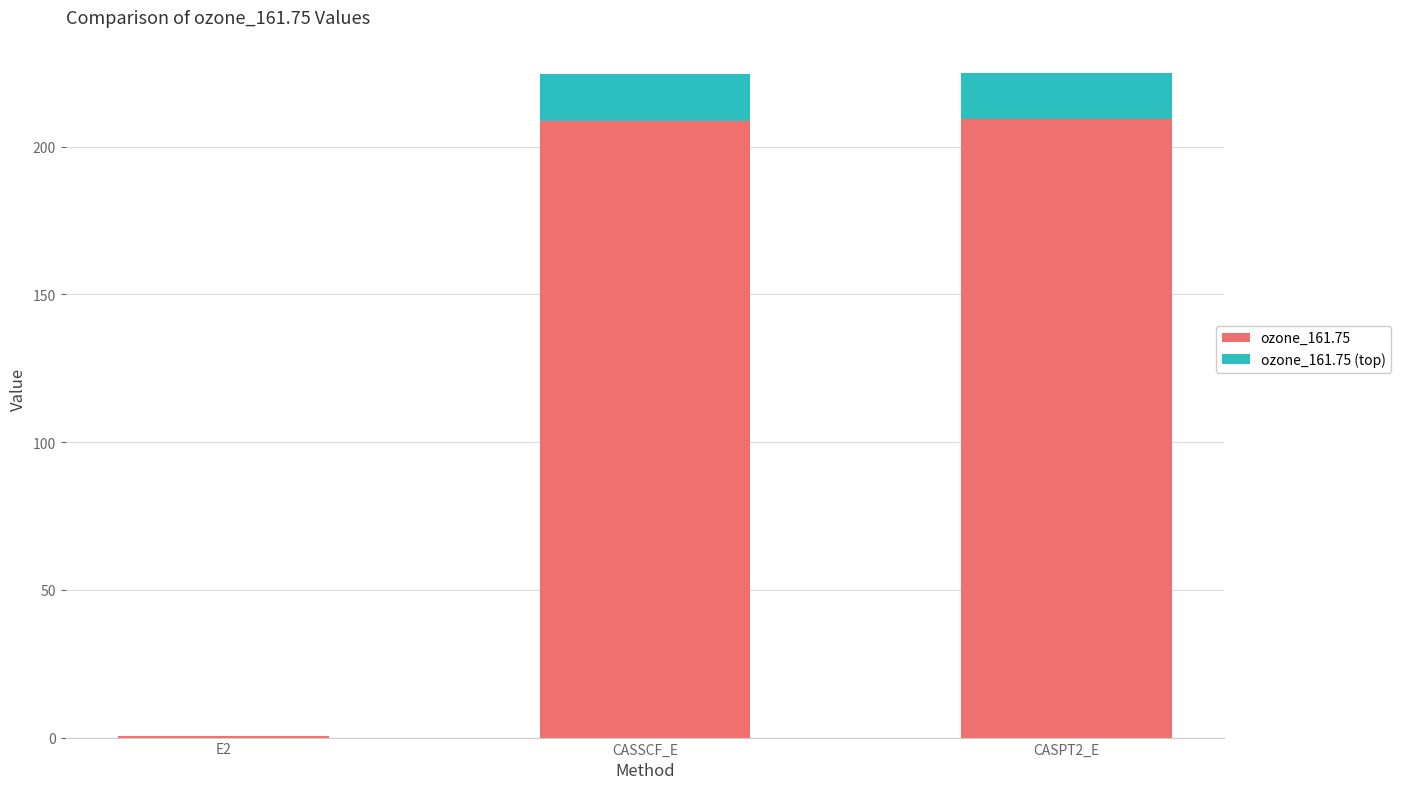

What is the highest value of the ozone_161.75 series?

209.3